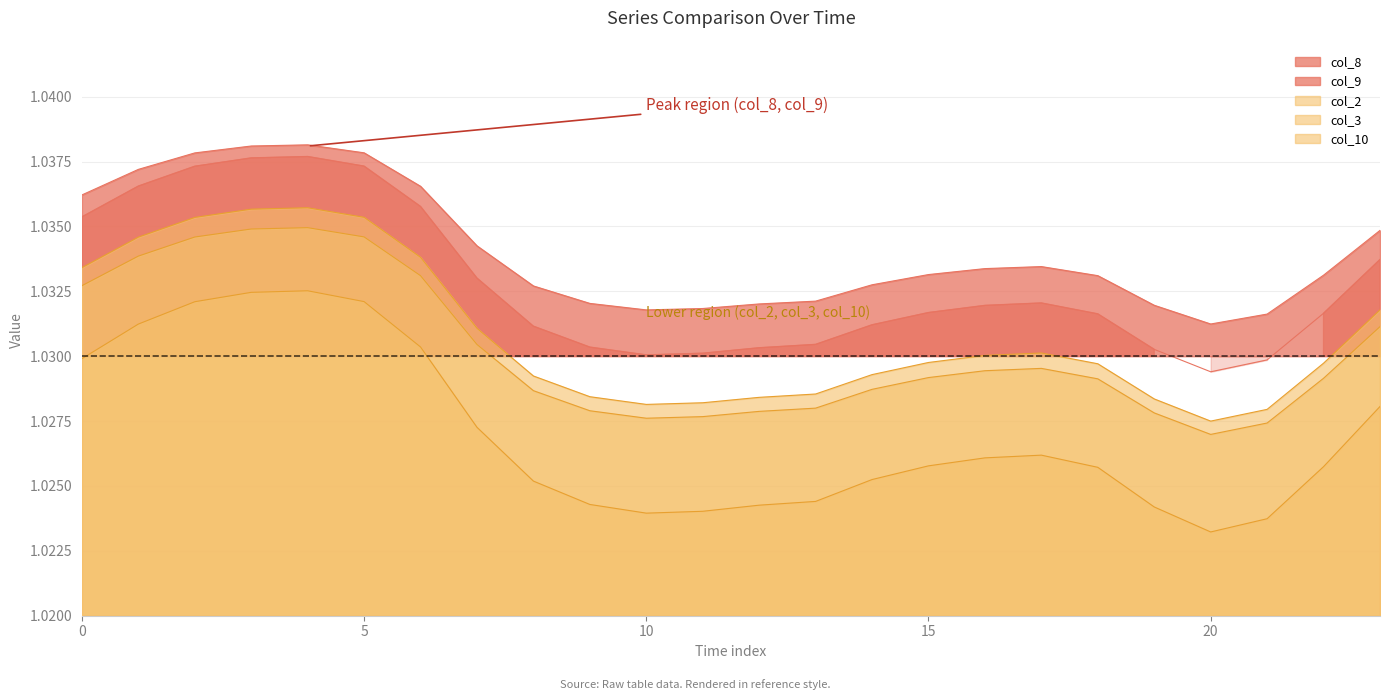

At which category does the chart reach its peak across all series?

4